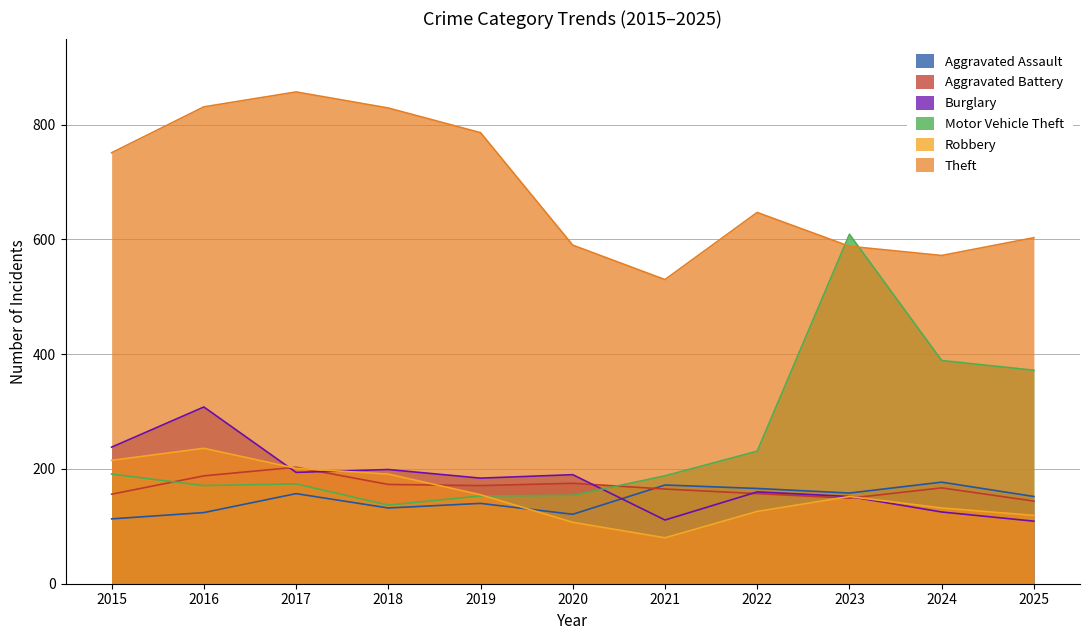

At how many categories does at least one series exceed 417?

11